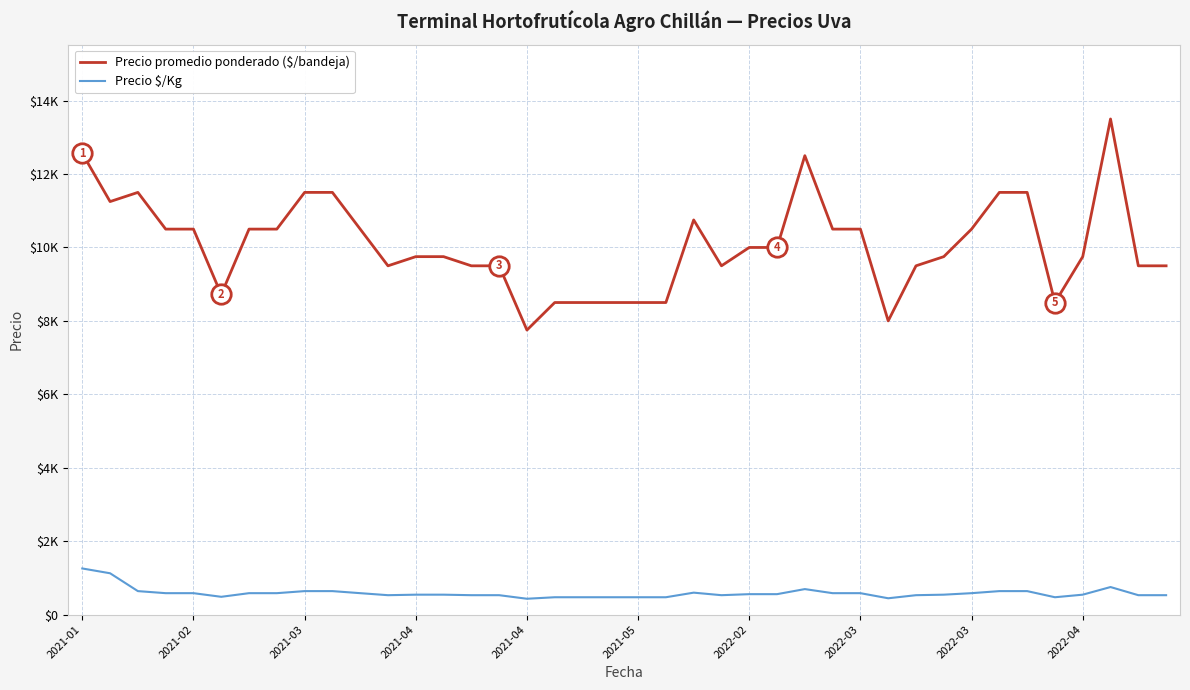

Which series has the largest total across all categories?

Precio promedio ponderado ($/bandeja)